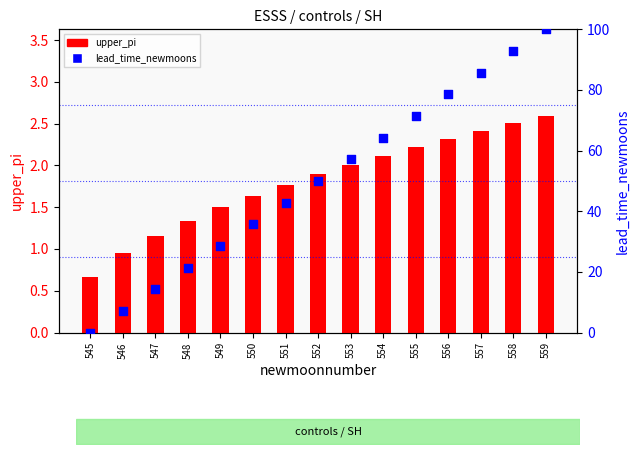

Which series contains the highest Y value?

lead_time_newmoons